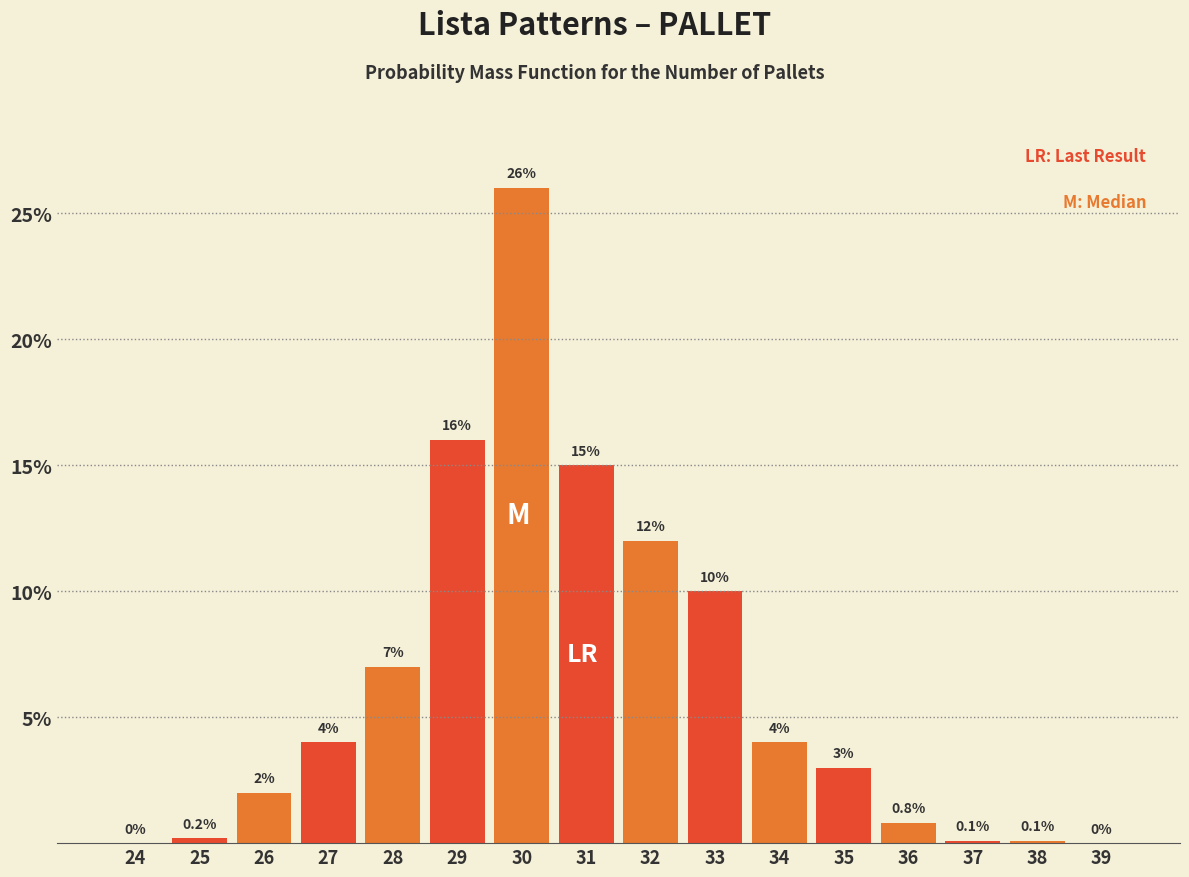

Reading right to left, list all the values displayed in this chart.

39=0.0	38=0.1	37=0.1	36=0.8	35=3.0	34=4.0	33=10.0	32=12.0	31=15.0	30=26.0	29=16.0	28=7.0	27=4.0	26=2.0	25=0.2	24=0.0